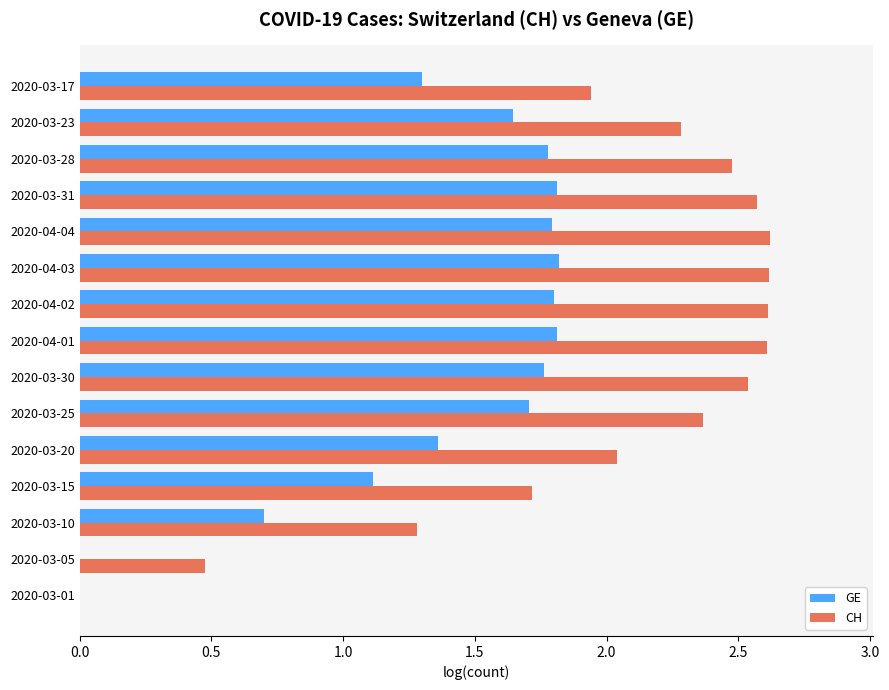

What is the sum of all CH values?

30.1